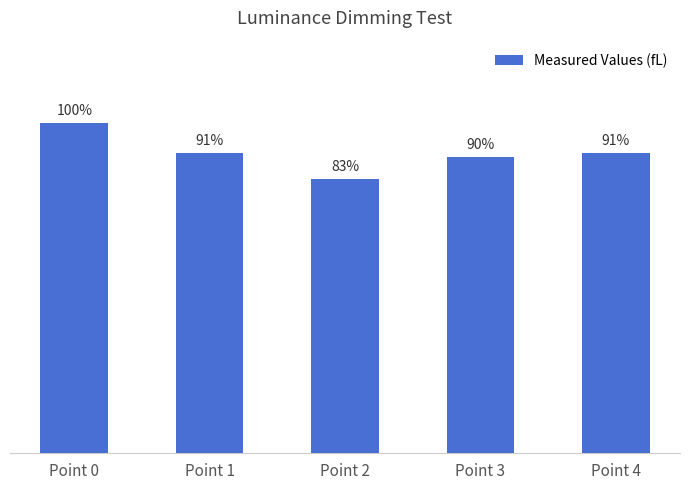

Where is the data nearest to the value 0?

Point 2